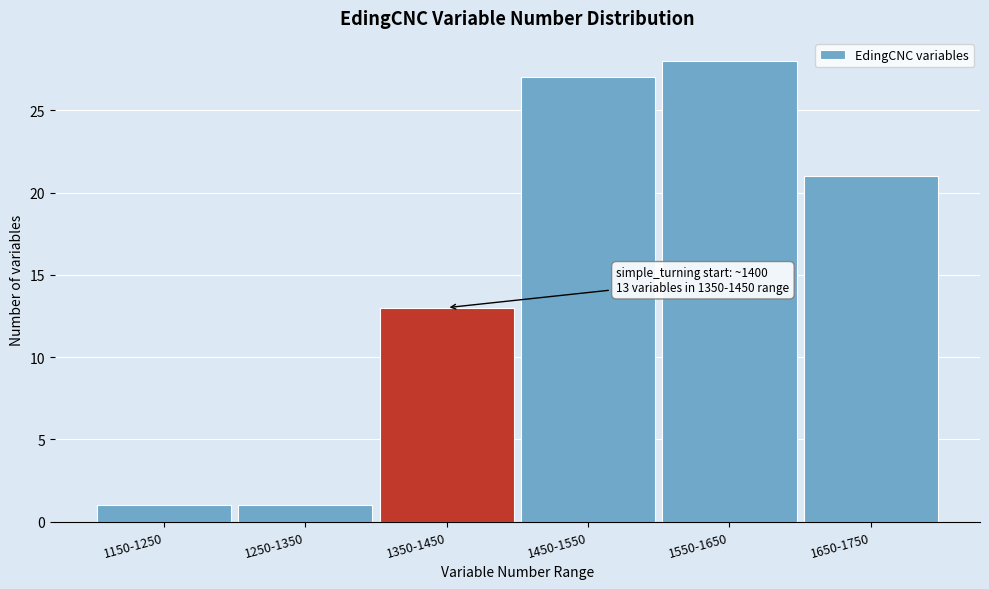

Reading left to right, list all the values displayed in this chart.

1	1	13	27	28	21